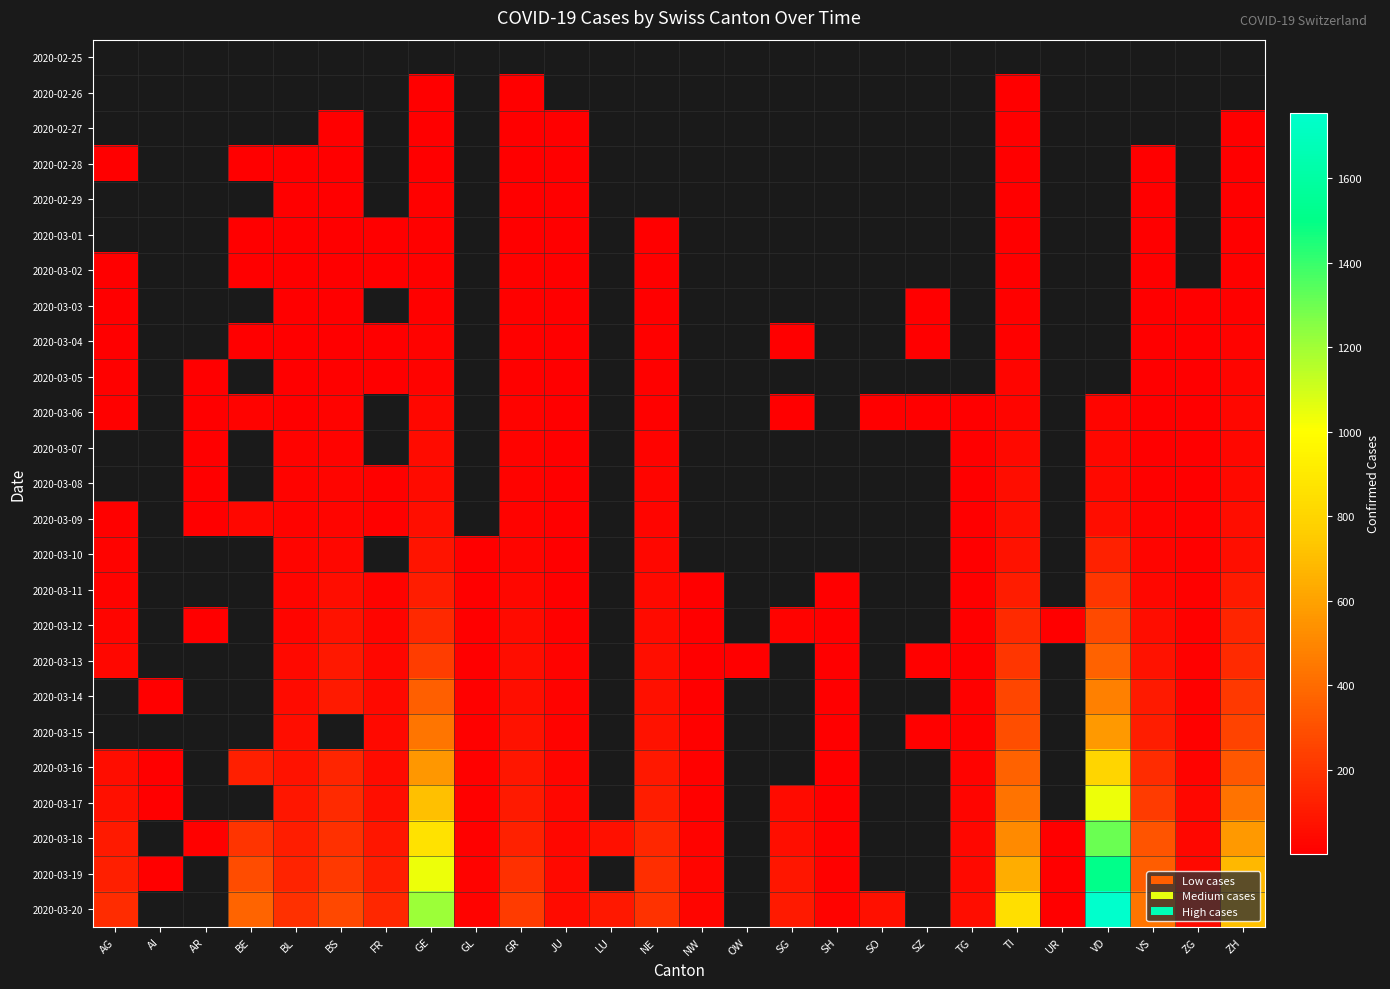

At which label is 2020-03-19 closest to 759?

ZH